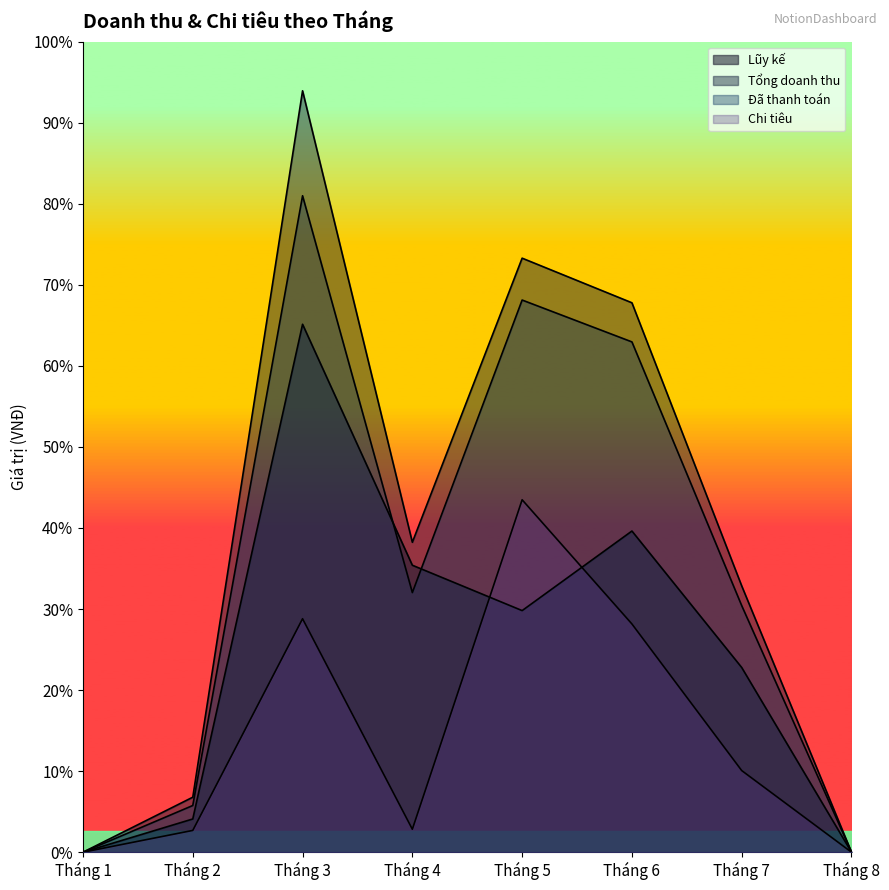

The Đã thanh toán series shows 723950000 at Tháng 6. True or false?

True